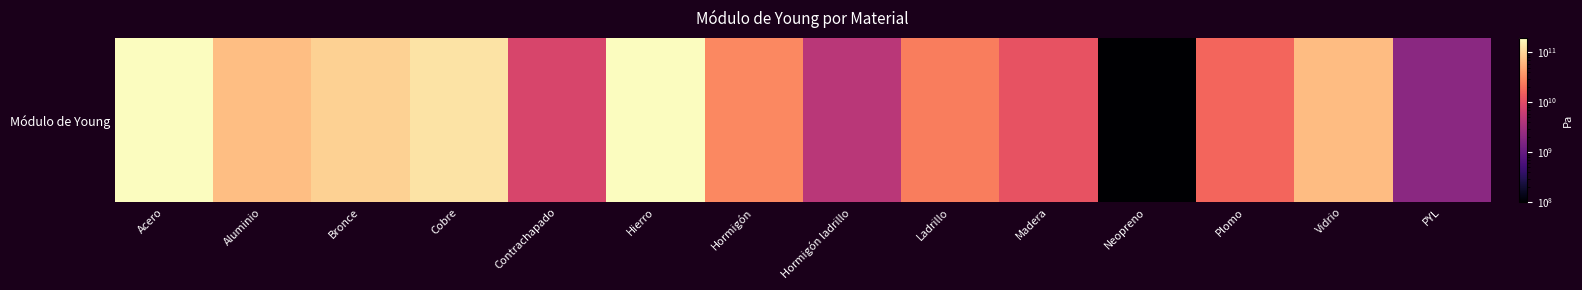

Reading left to right, what are all the values shown in this chart?

195000000000	71000000000	95000000000	127000000000	8300000000	195000000000	30000000000	4800000000	25000000000	12000000000	100000000	17000000000	68000000000	2000000000